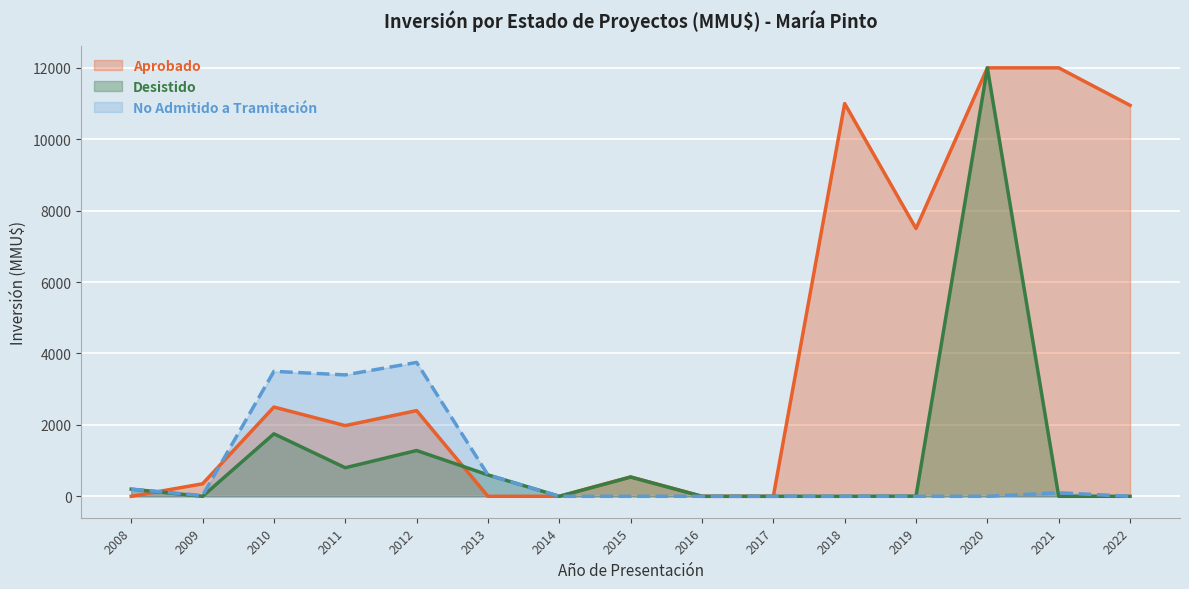

How many lines are shown in the chart?

3